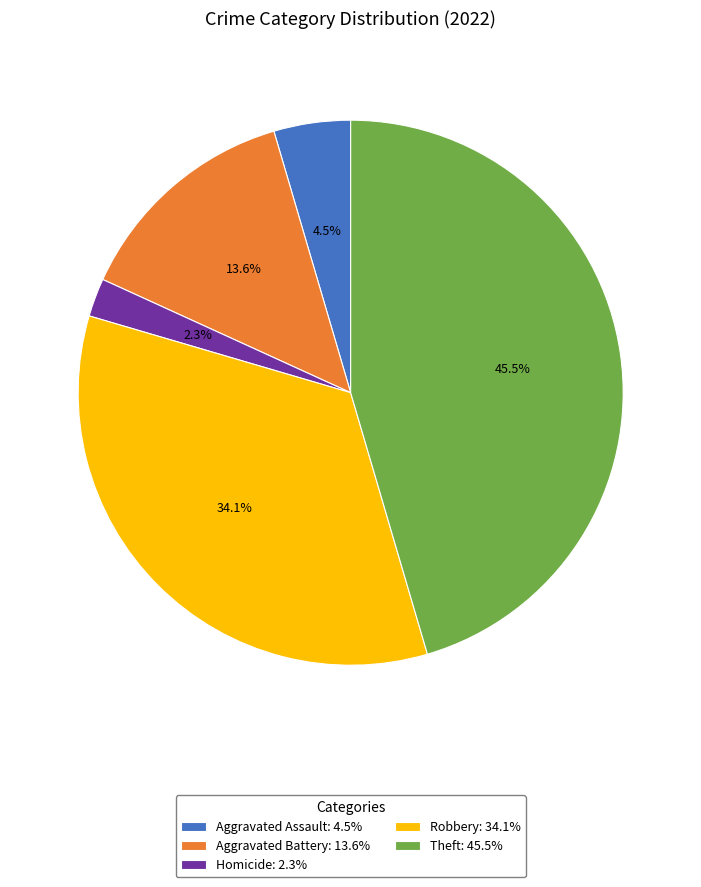

What percentage do Robbery: 34.1% and Aggravated Assault: 4.5% together represent?

38.6%